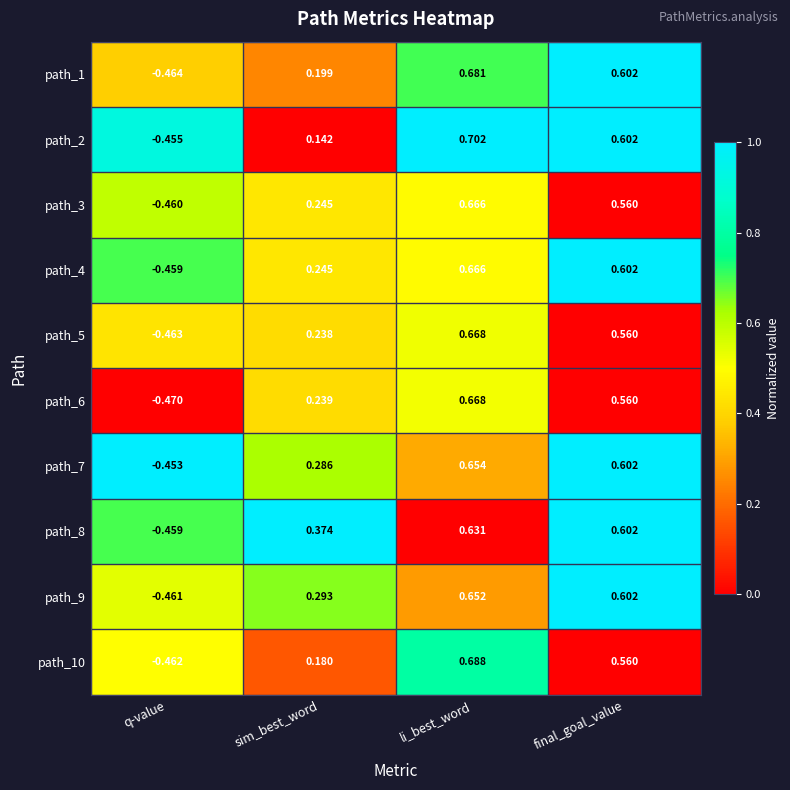

At which label does path_2 first exceed 0?

sim_best_word